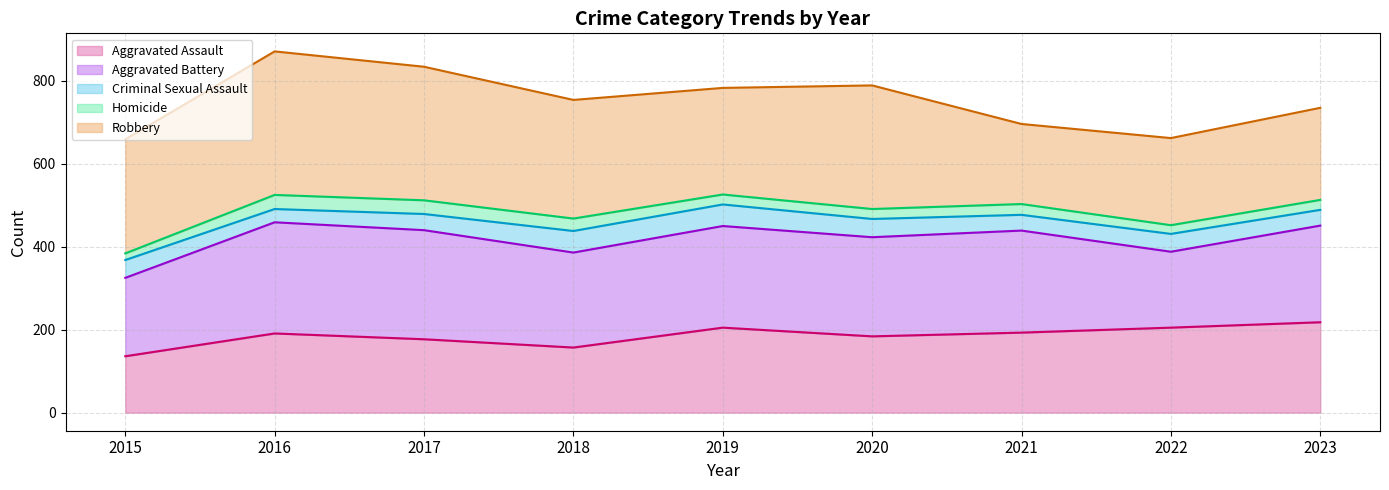

Is the value of Homicide line at 2023 greater than the value of Aggravated Assault line at 2017?

Yes